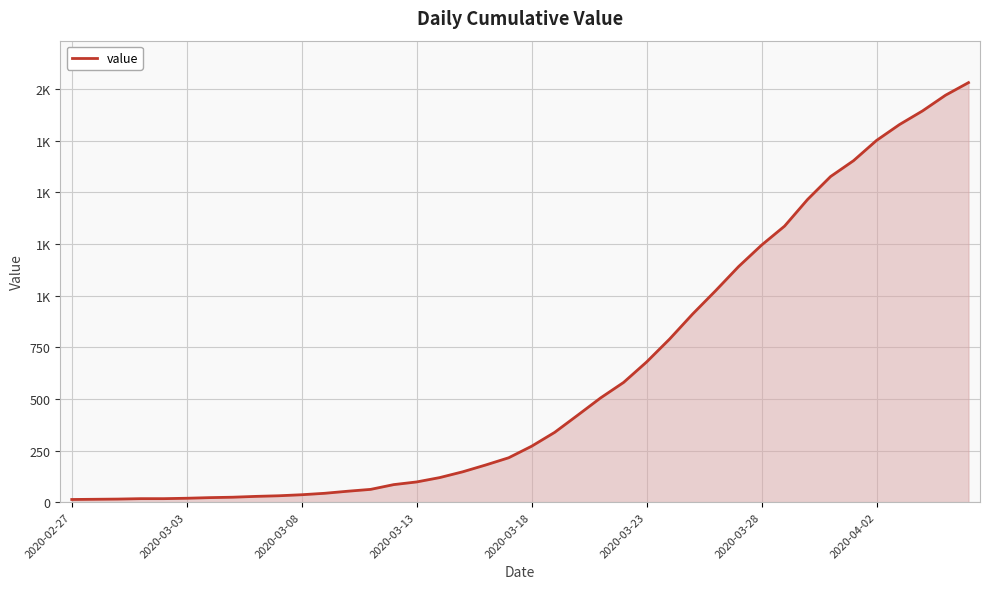

Does the chart have visible grid lines?

Yes